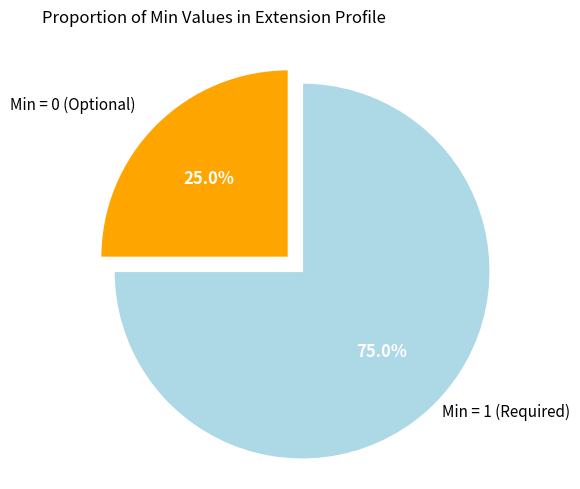

Approximately how many times larger is the value at Min = 0 (Optional) compared to Min = 1 (Required)?

0.3